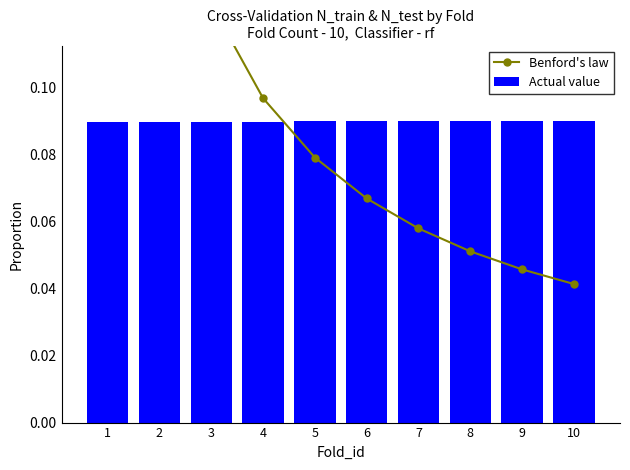

Reading left to right, list all the values displayed in this chart.

Benford's law: 1=0.3	2=0.2	3=0.1	4=0.1	5=0.1	6=0.1	7=0.1	8=0.1	9=0.0	10=0.0
Actual value: 1=0.1	2=0.1	3=0.1	4=0.1	5=0.1	6=0.1	7=0.1	8=0.1	9=0.1	10=0.1